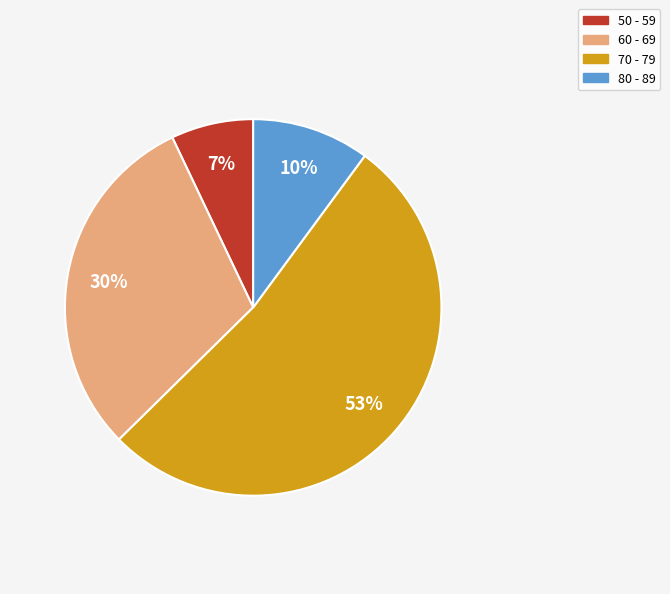

What percentage is the 80 - 89 slice, to the nearest percent?

10%